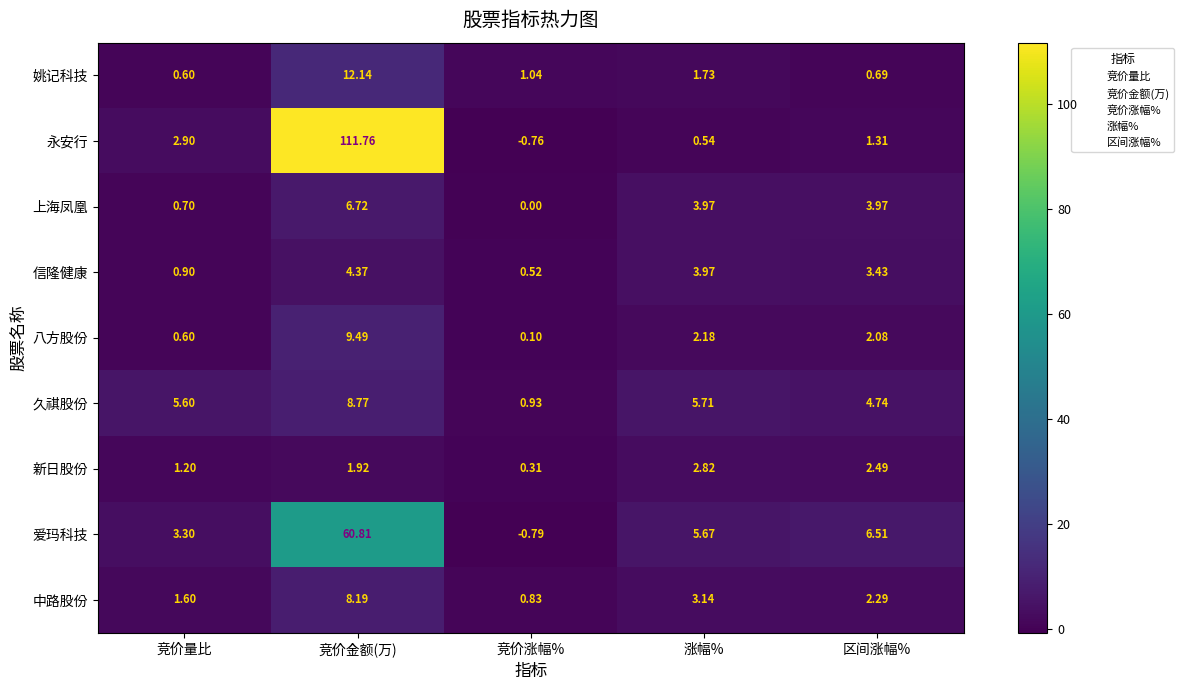

List the series in order of their peak value, lowest first.

新日股份, 信隆健康, 上海凤凰, 中路股份, 久祺股份, 八方股份, 姚记科技, 爱玛科技, 永安行